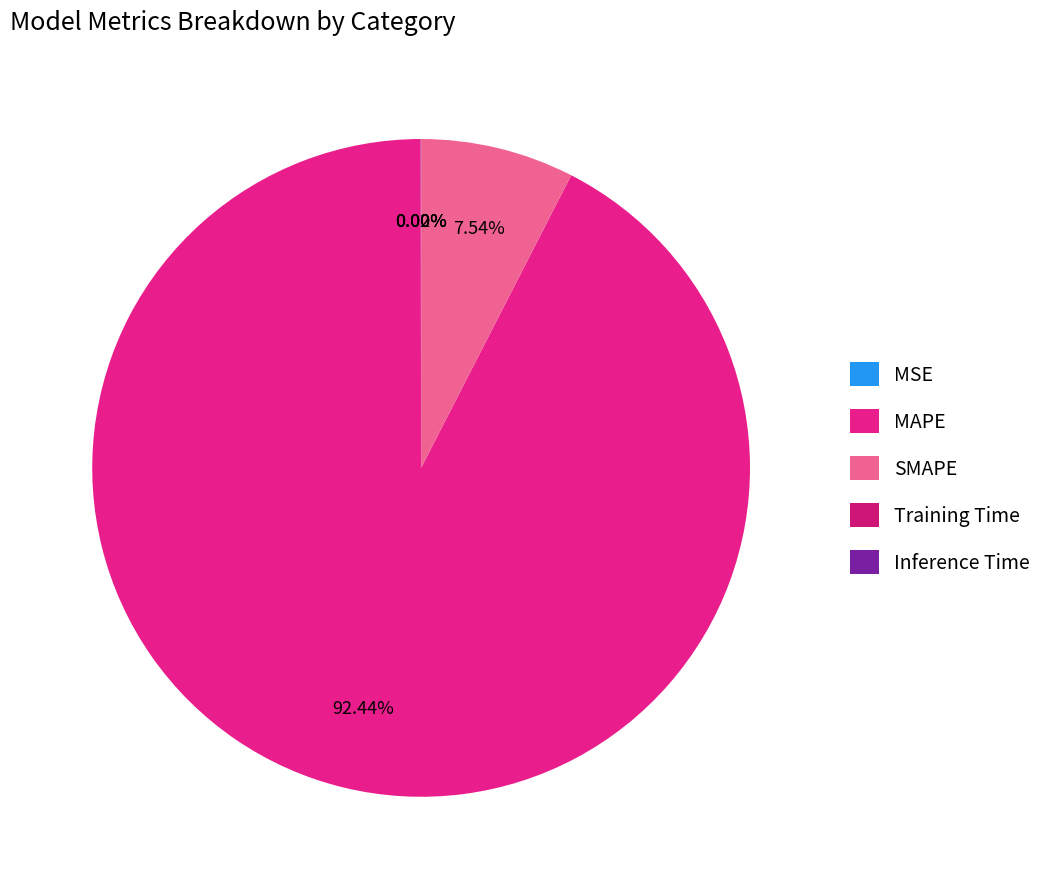

To the nearest percent, what portion does SMAPE represent?

8%